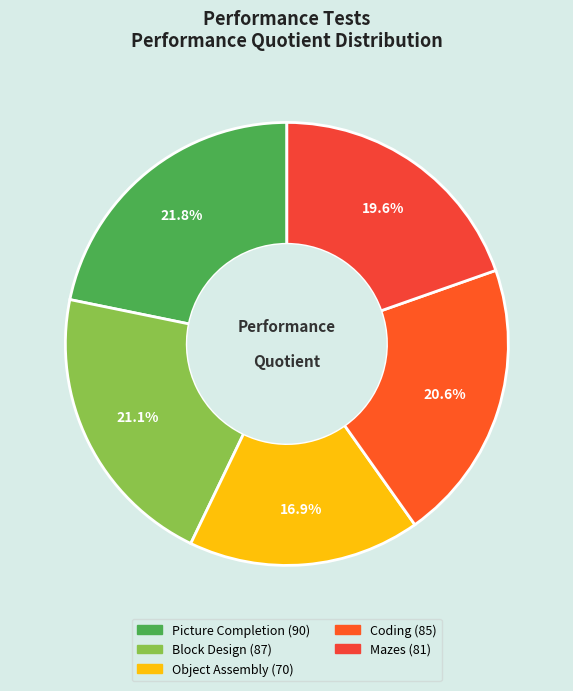

Which category has the smallest portion of the pie?

Object Assembly